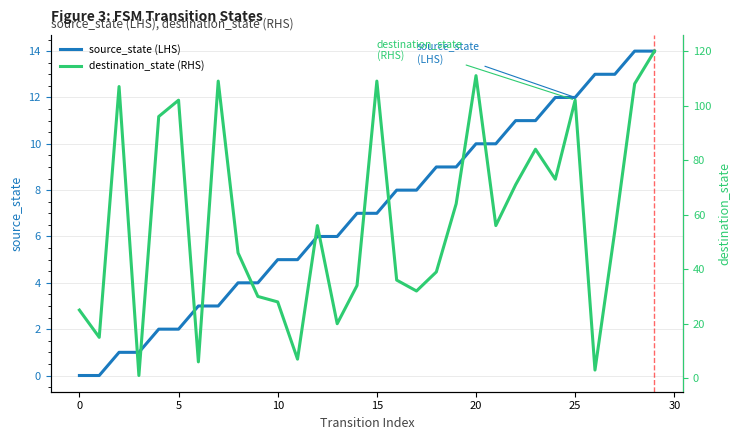

What is the label of the 21st point from the left?

20